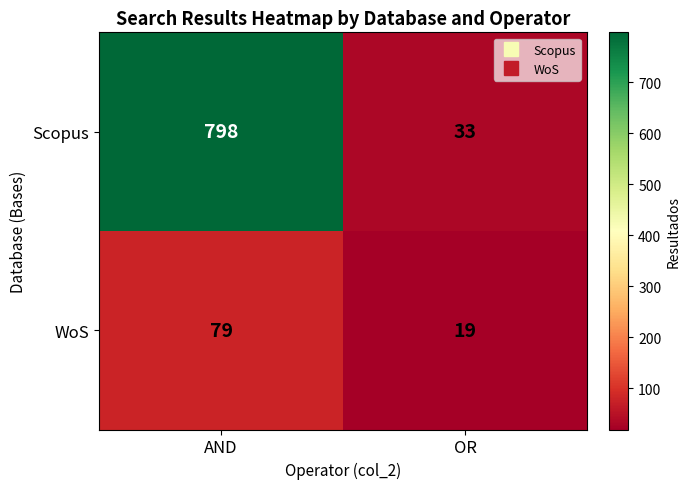

What is the approximate value of Scopus at AND, to the nearest 10?

800